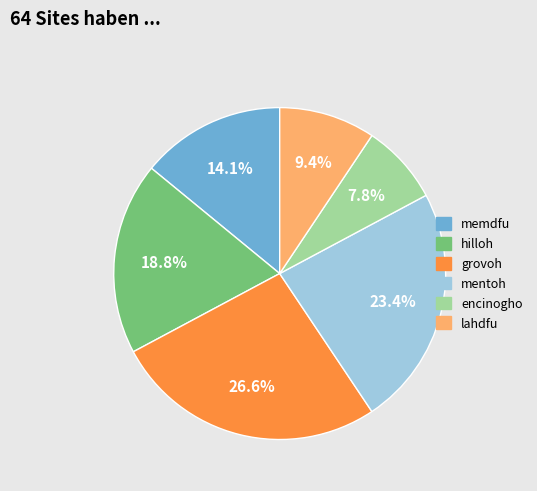

Do hilloh and encinogho together represent more than half of the pie?

No